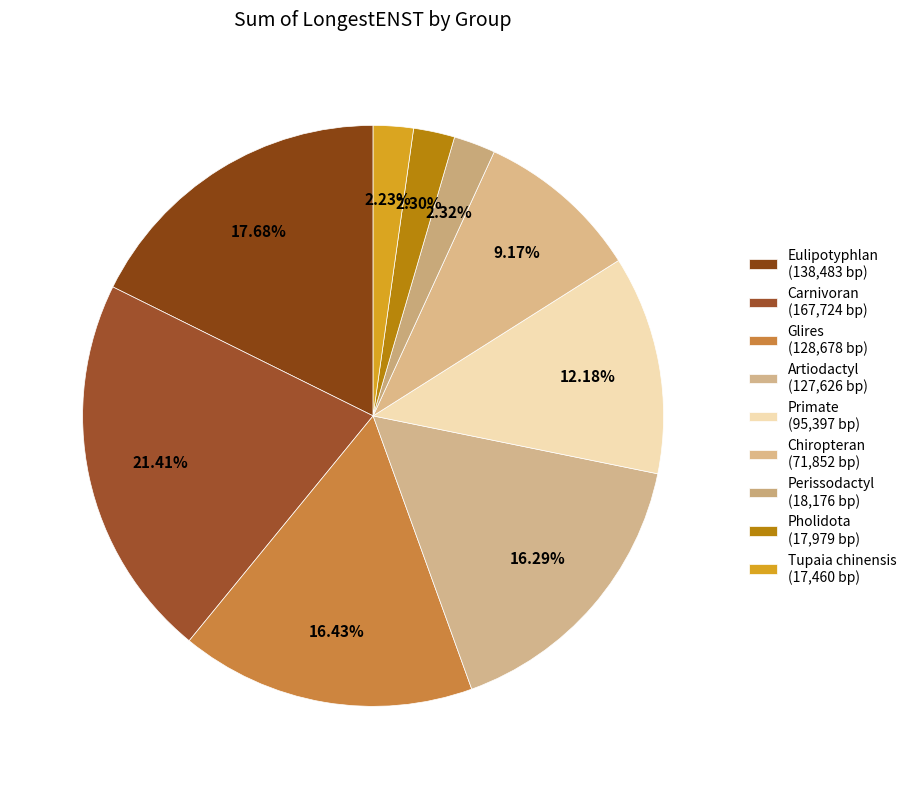

Count the number of slices in the pie.

9